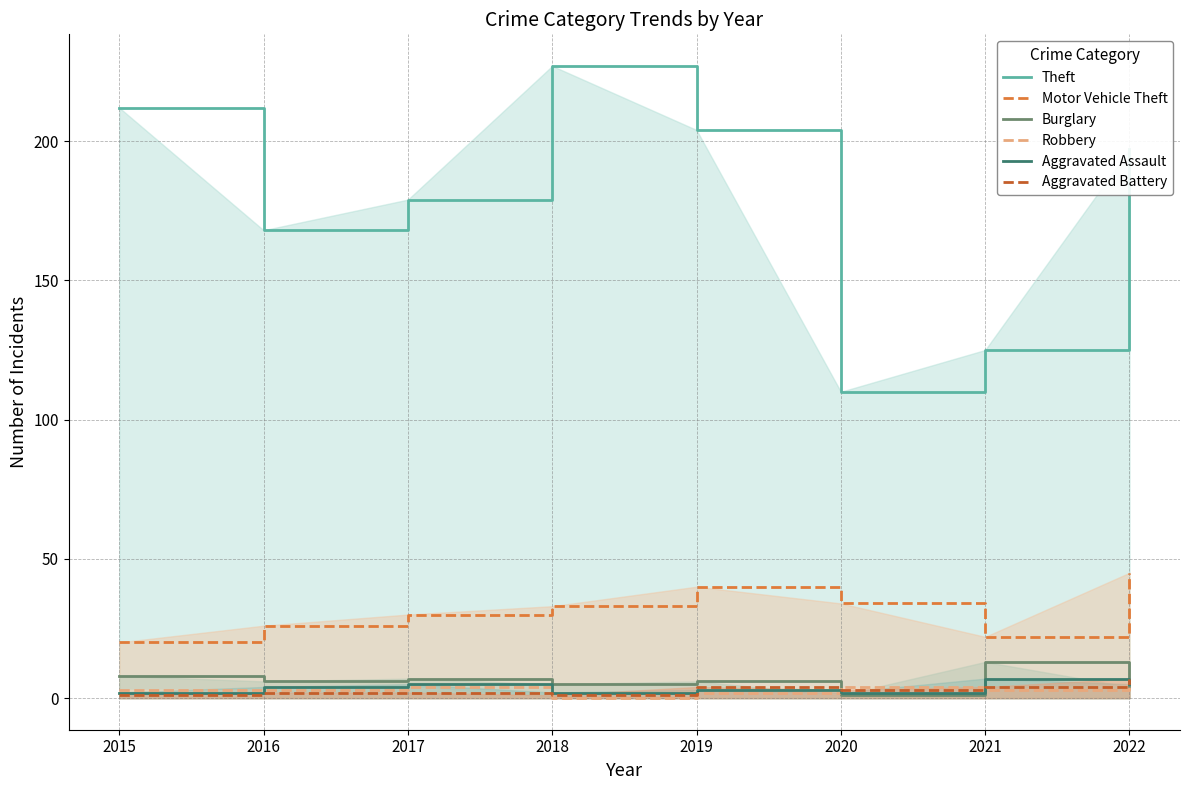

Reading left to right, what are all the values shown in this chart?

Theft: 212	168	179	227	204	110	125	197
Motor Vehicle Theft: 20	26	30	33	40	34	22	45
Burglary: 8	6	7	5	6	1	13	4
Robbery: 3	3	4	0	2	4	3	5
Aggravated Assault: 2	4	5	2	3	2	7	5
Aggravated Battery: 1	2	2	1	4	3	4	7